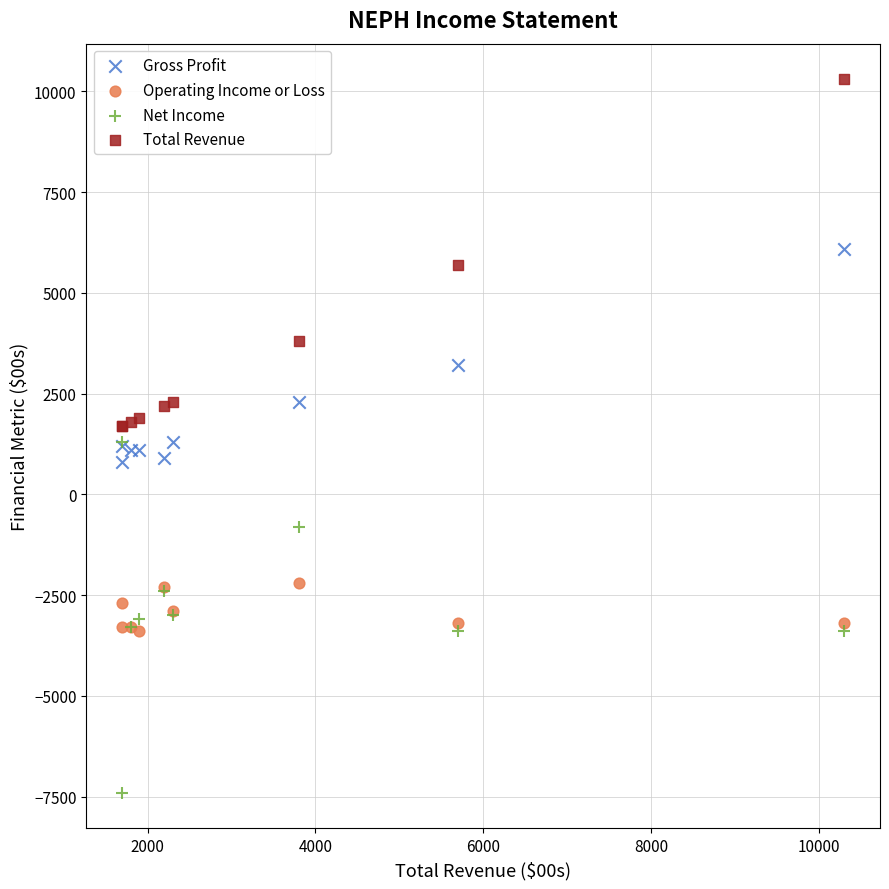

Which series reaches the maximum Y coordinate?

Total Revenue